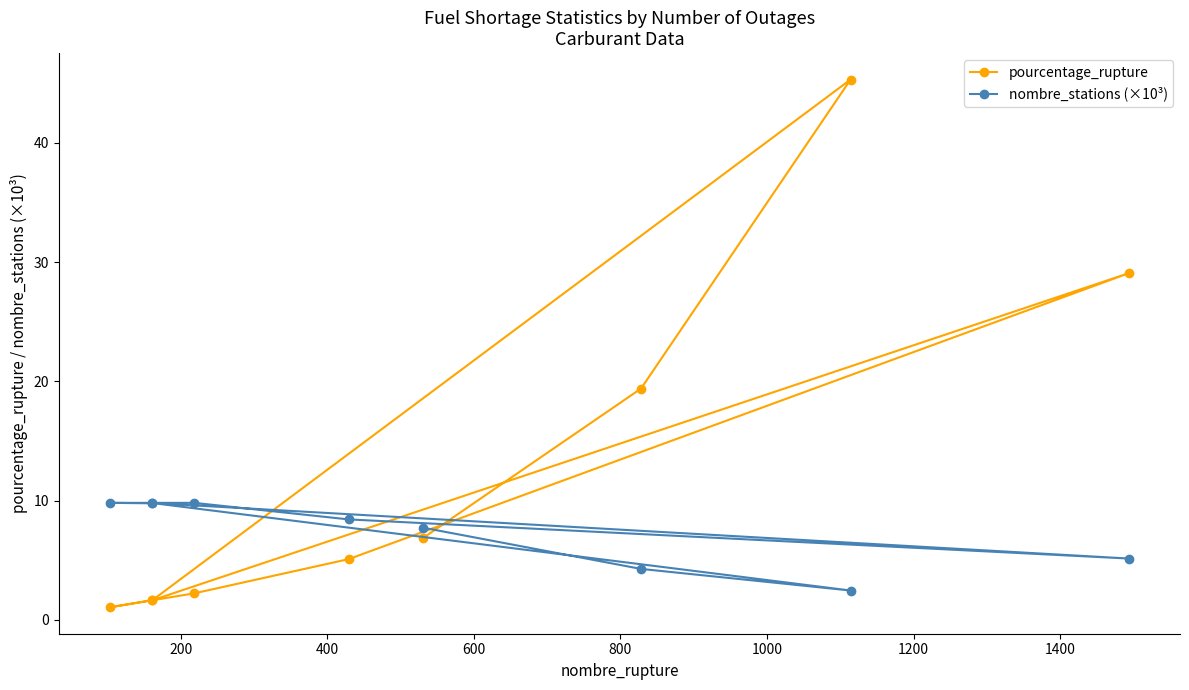

What is the maximum value shown in the chart?

45.3